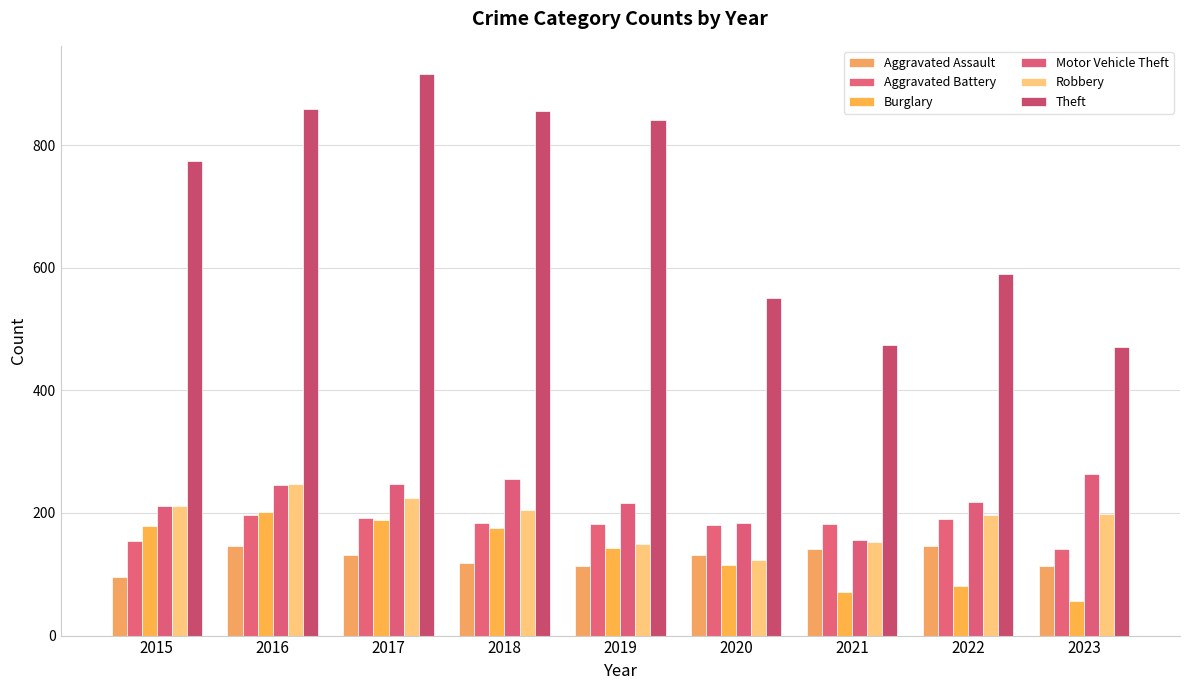

Is it true that Burglary equals 115 at 2020?

True